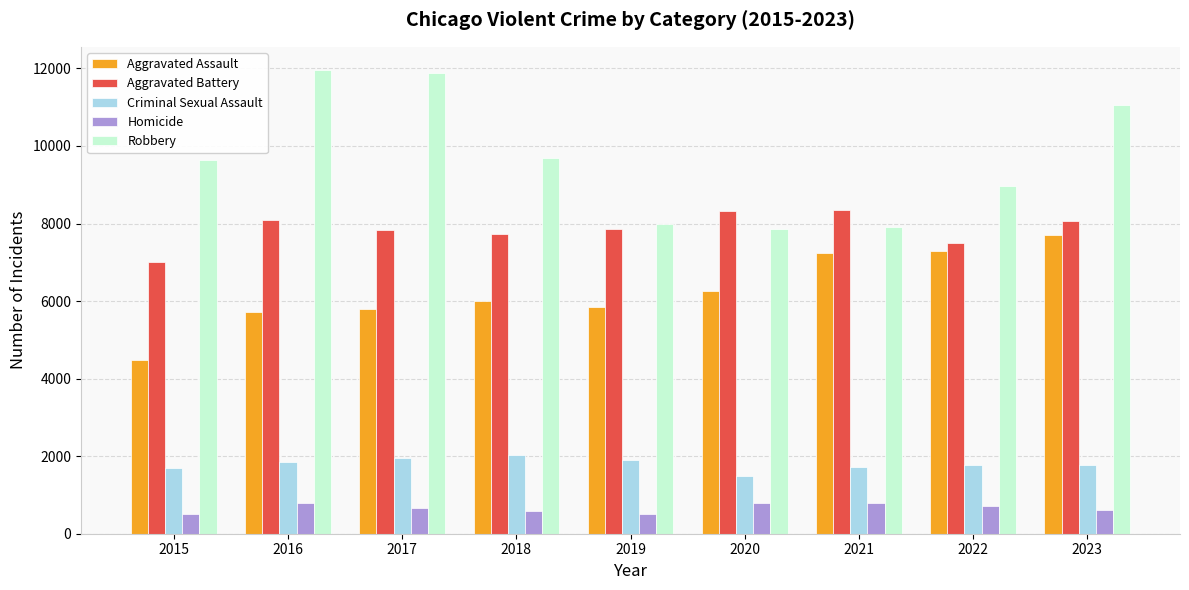

How many bars are there in total?

45